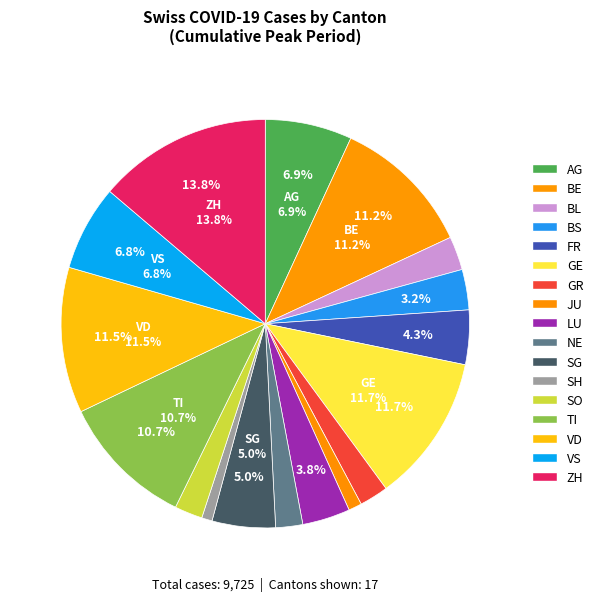

What percentage is NOT represented by SH?

99.2%